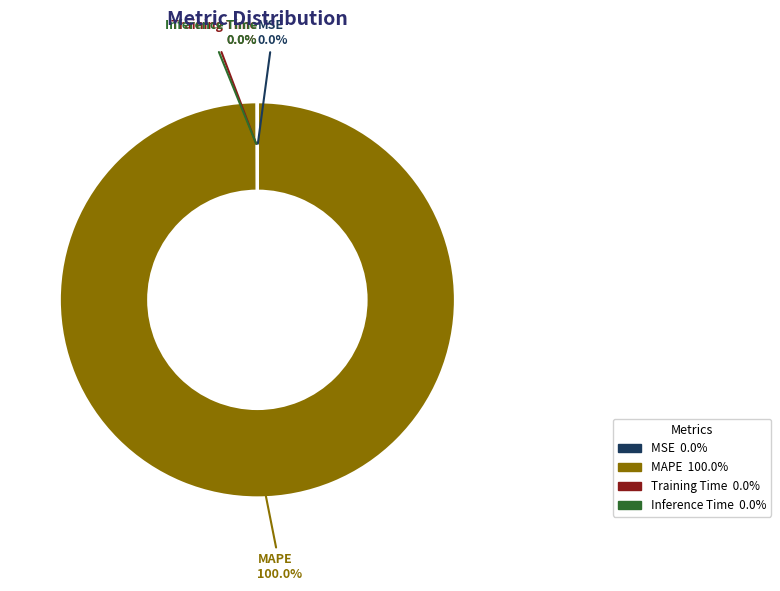

Which slice is the largest?

MAPE